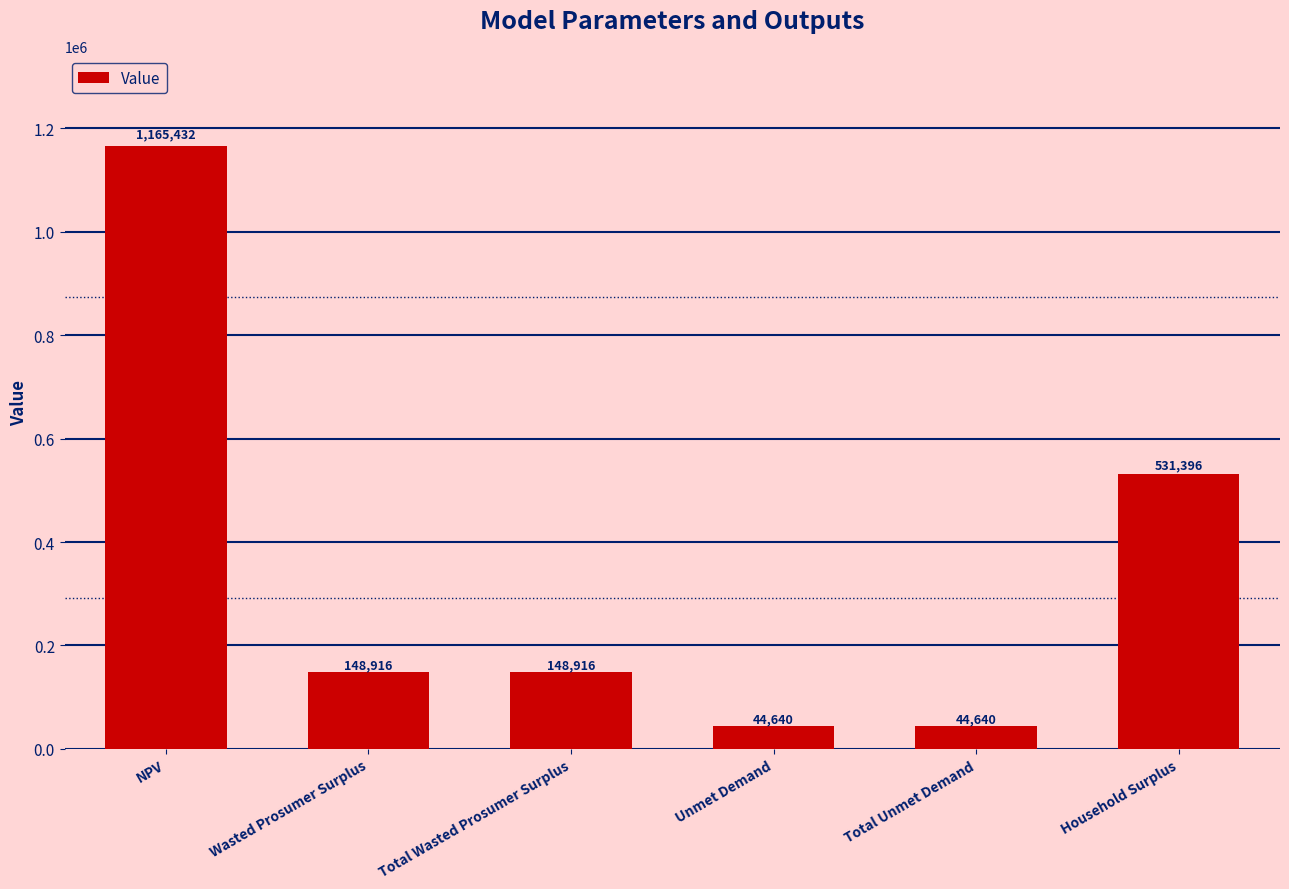

What is the change in value from Total Unmet Demand to Household Surplus?

+486756.1